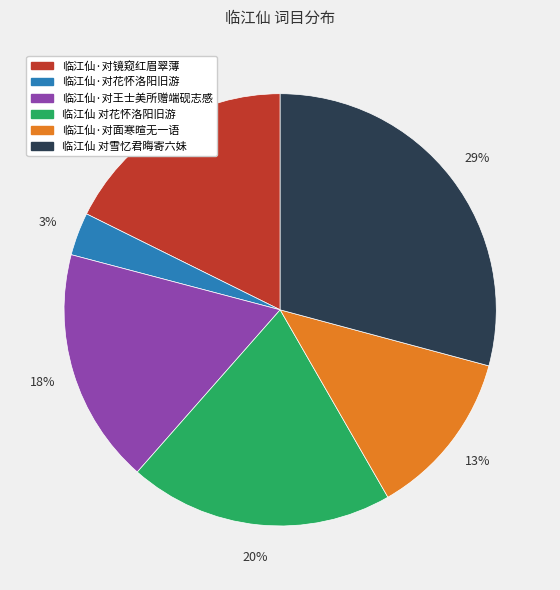

Is it true that 临江仙 对花怀洛阳旧游 is 10% of the pie?

False